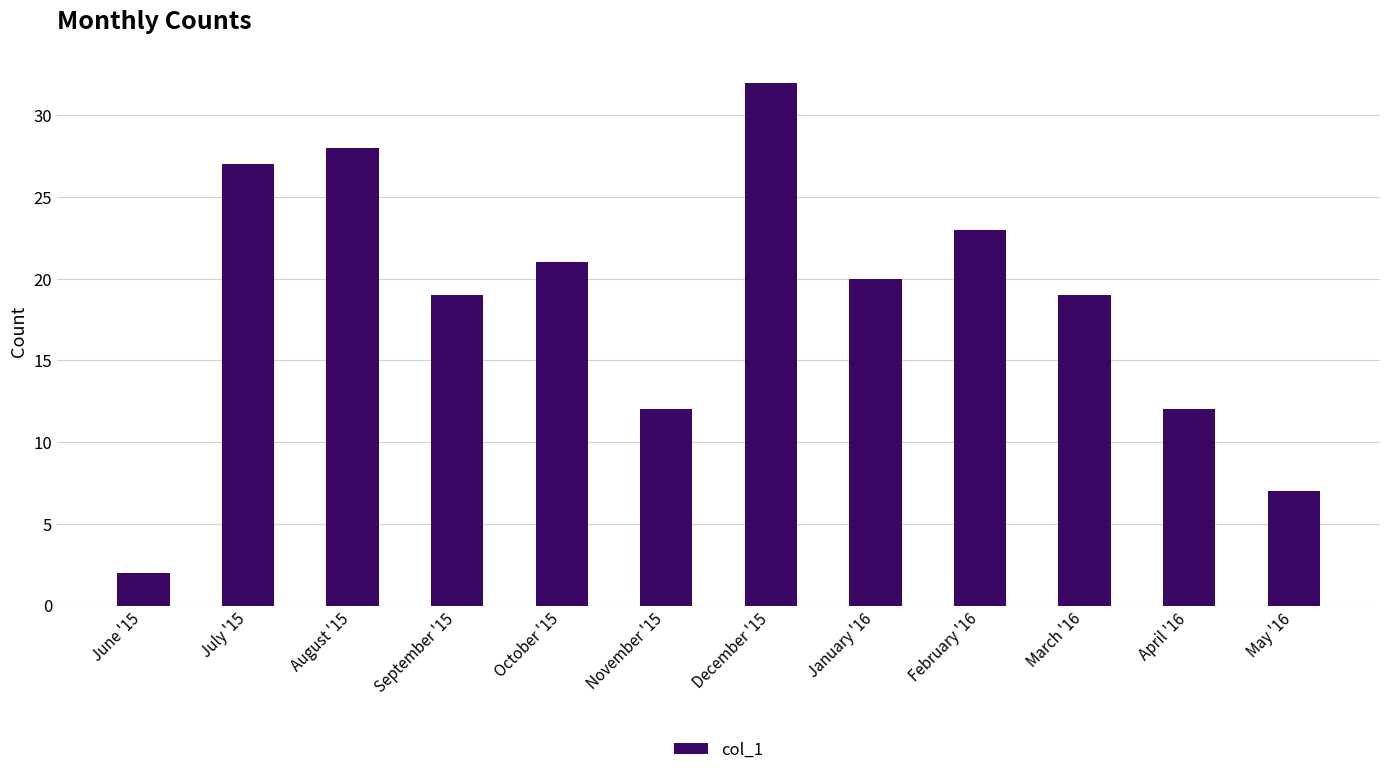

Count the number of categories in the chart.

12